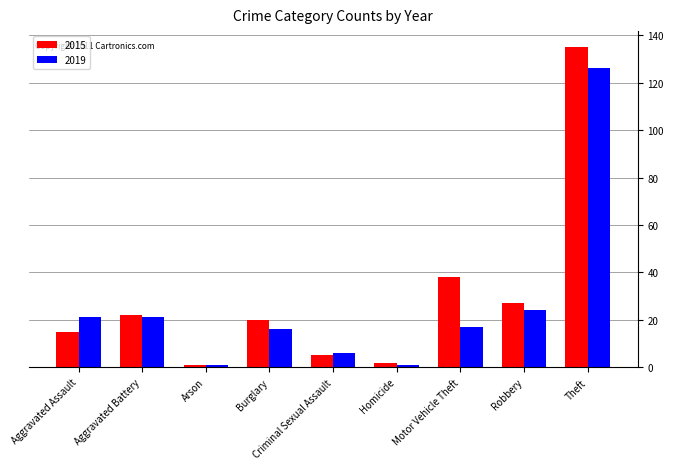

Rank the series by their average value, from lowest to highest.

2019, 2015